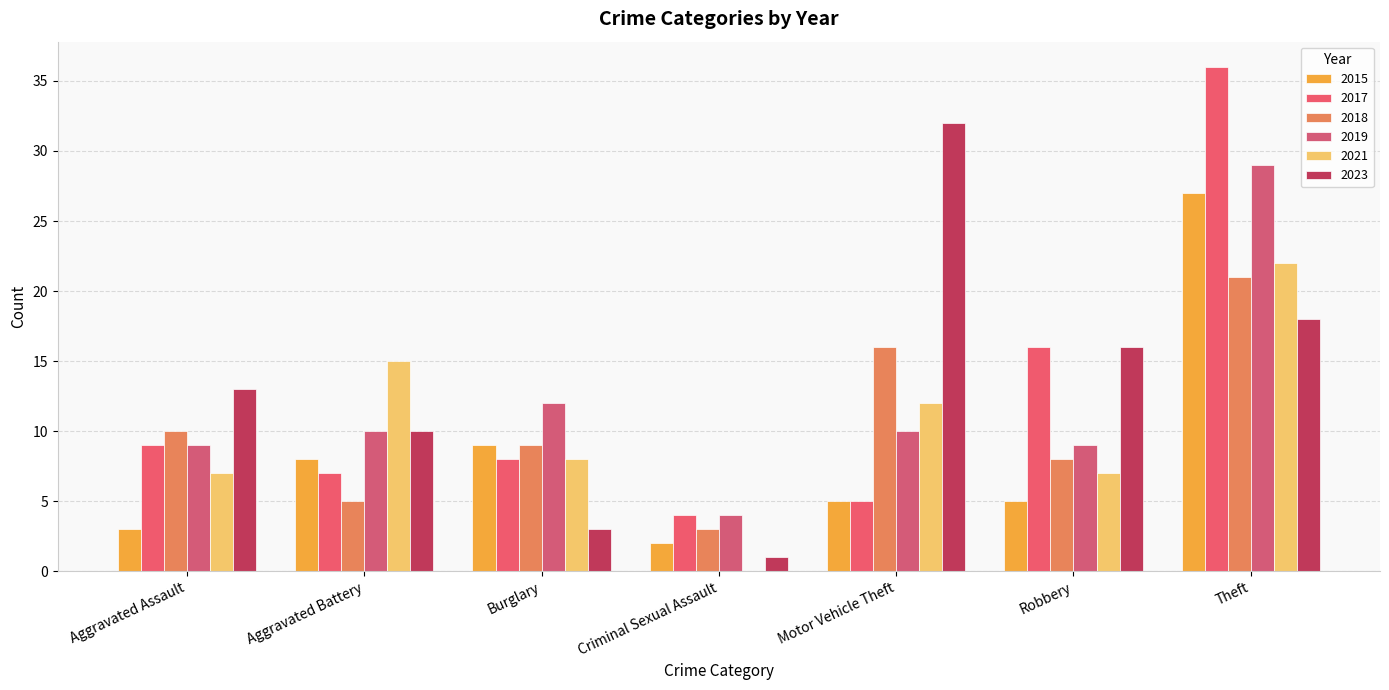

The 2021 series shows 7 at Aggravated Assault. True or false?

True